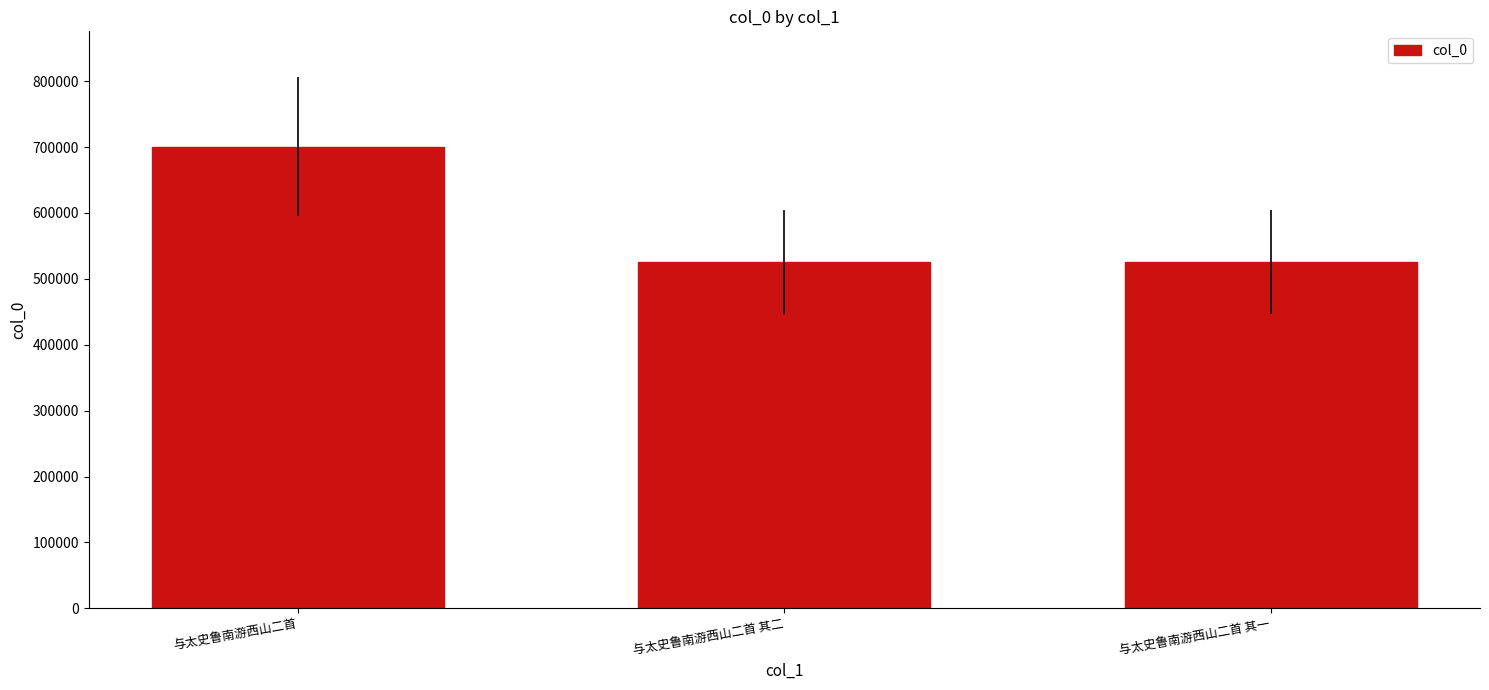

How many values are below 526110?

1